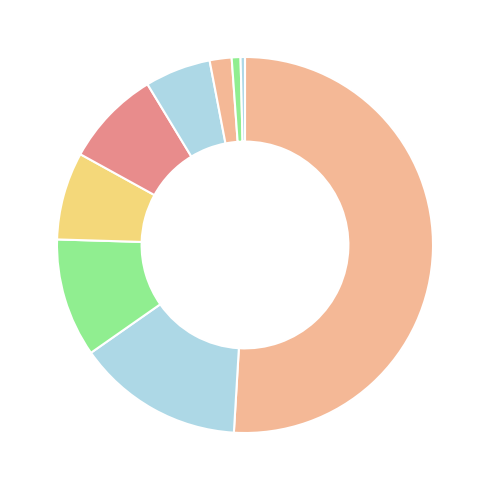

How many segments does this pie chart have?

9